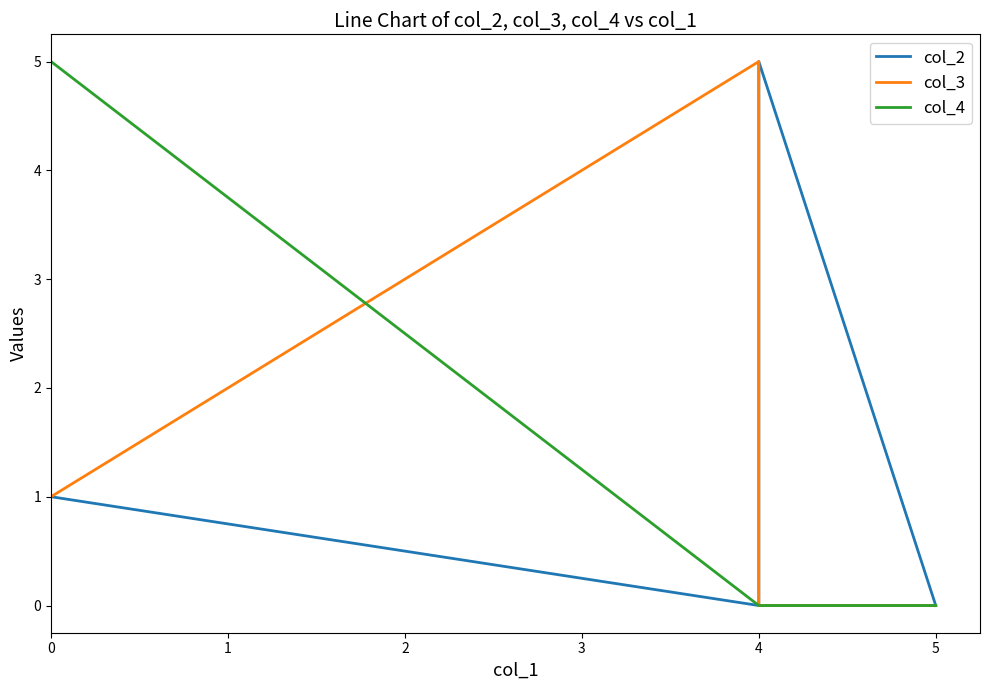

Where do col_3 and col_2 first cross each other?

1 and 2